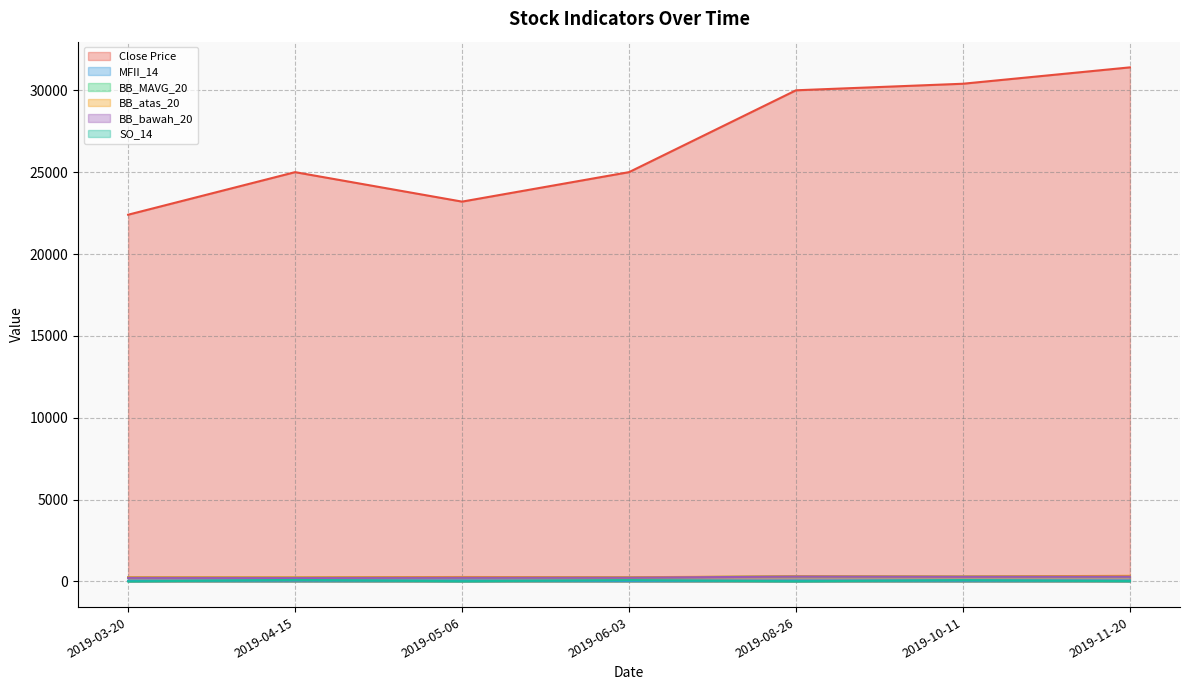

Which label corresponds to the smallest value in the chart?

2019-03-20